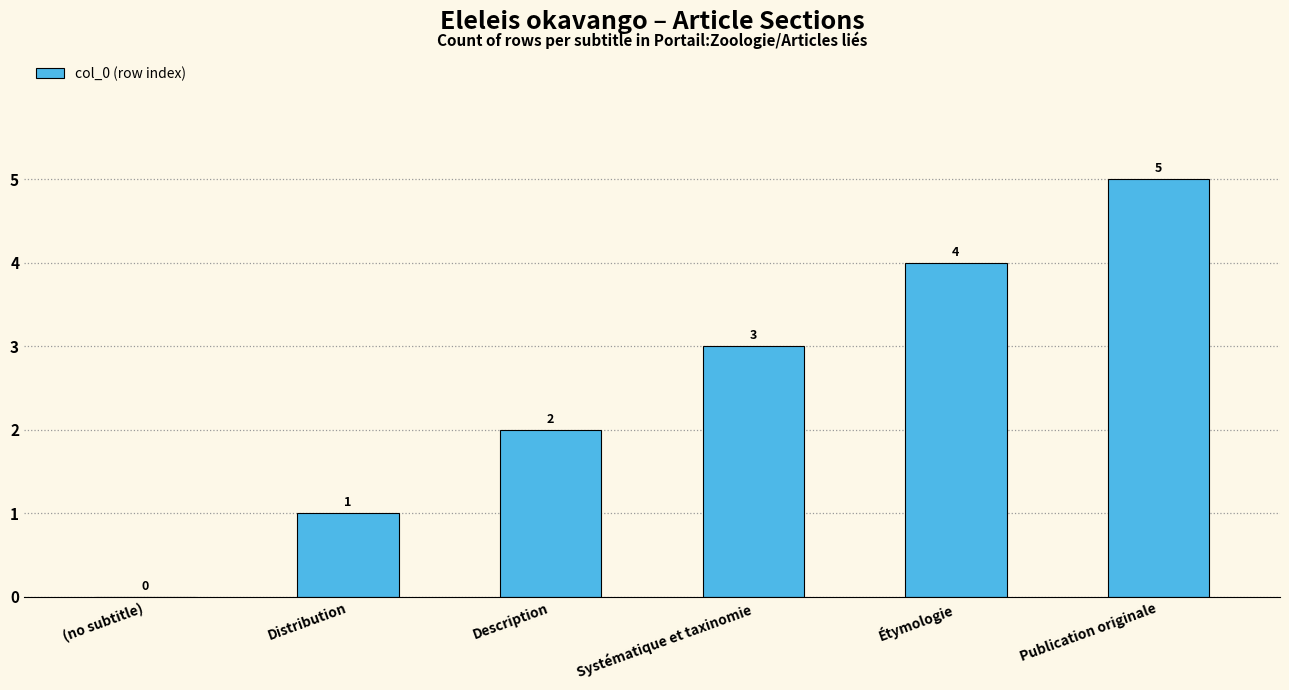

What is the approximate value at Systématique et taxinomie?

3